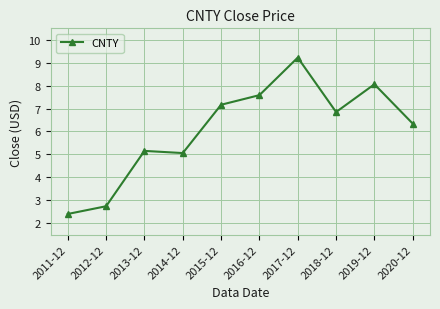

Reading right to left, list all the values displayed in this chart.

6.3	8.1	6.8	9.2	7.6	7.2	5.1	5.2	2.7	2.4